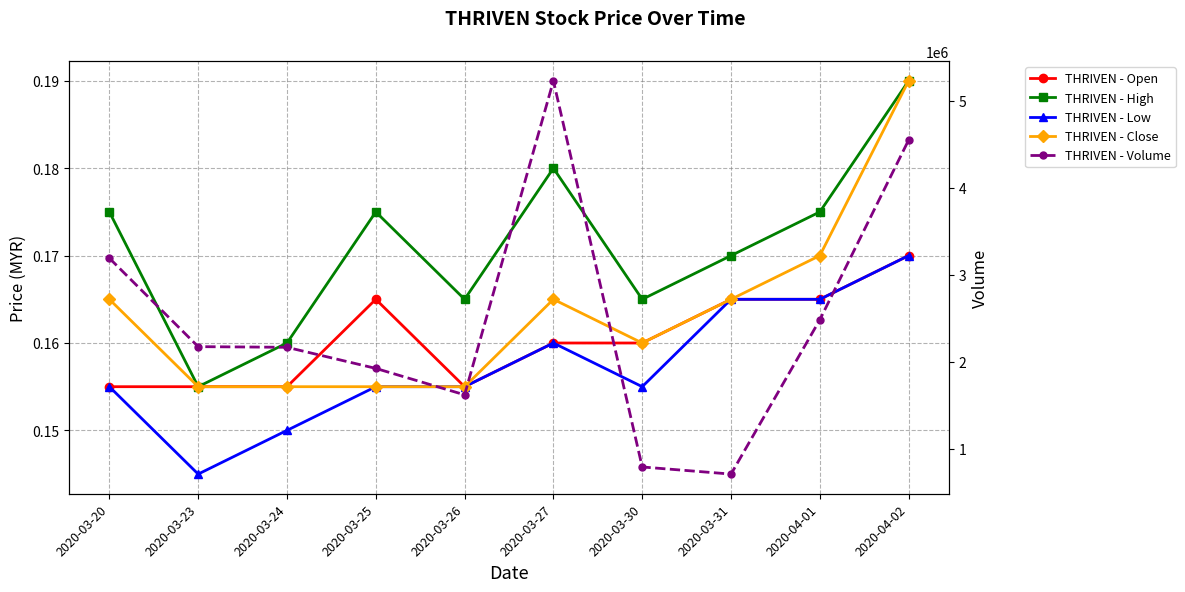

At 2020-03-24, list the series in order from largest to smallest.

THRIVEN - Volume, THRIVEN - High, THRIVEN - Open, THRIVEN - Close, THRIVEN - Low